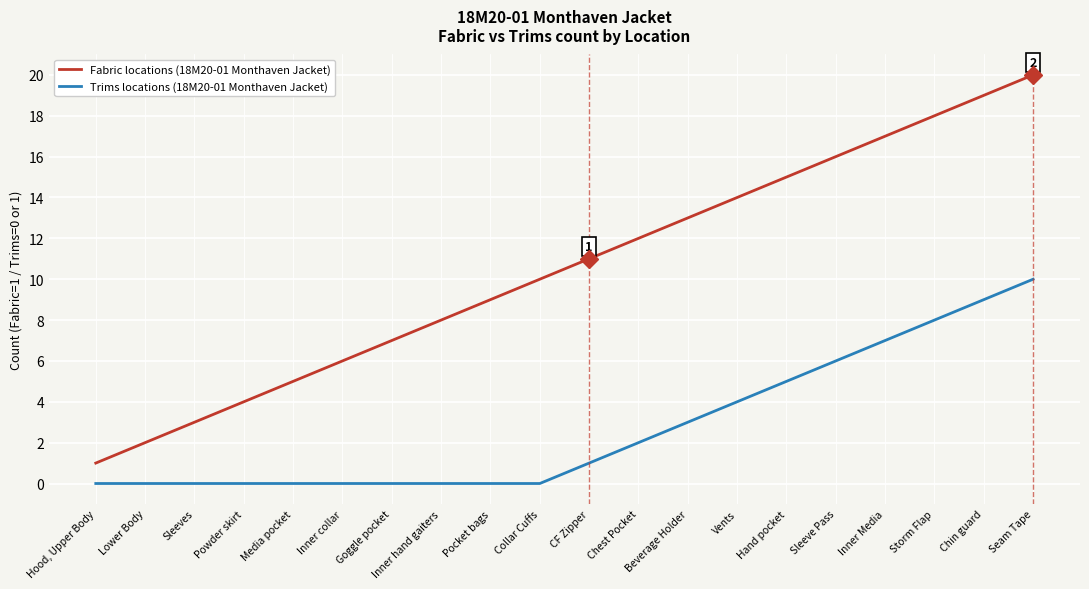

Which category has the highest value in the Trims locations (18M20-01 Monthaven Jacket) series?

Seam Tape